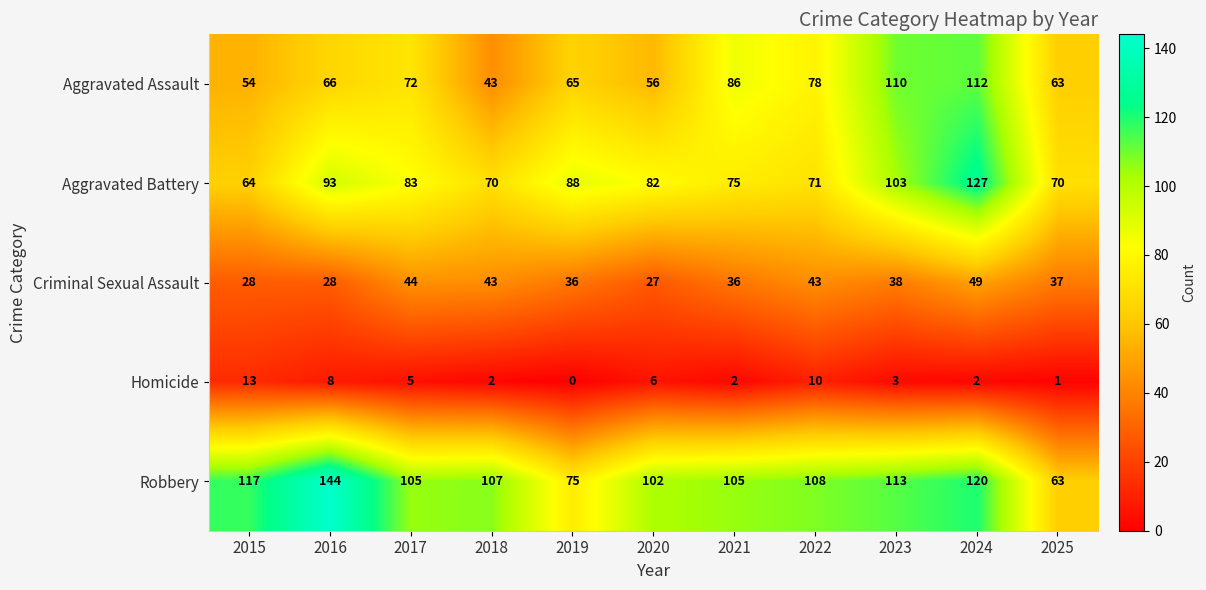

The value of Robbery at 2024 is 80. True or false?

False